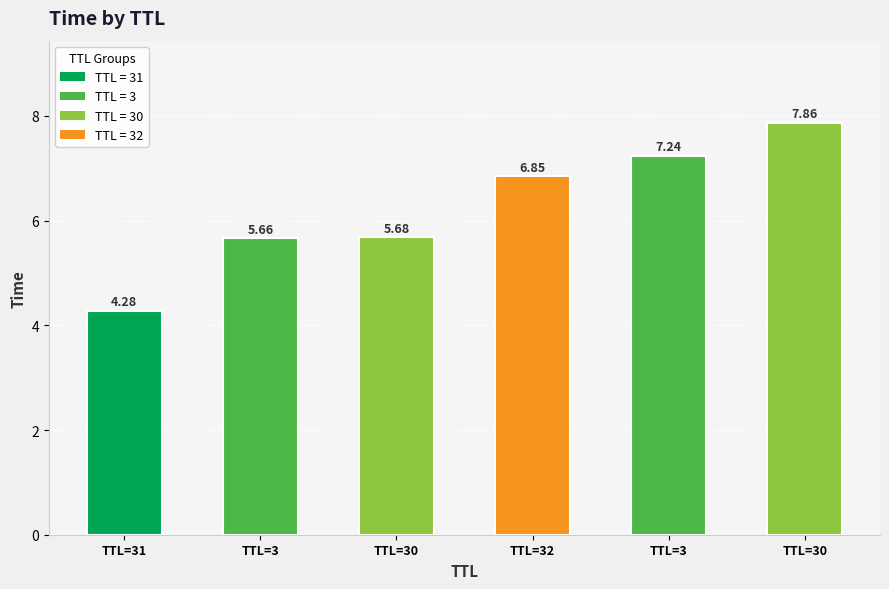

Count the number of values greater than 6.

3